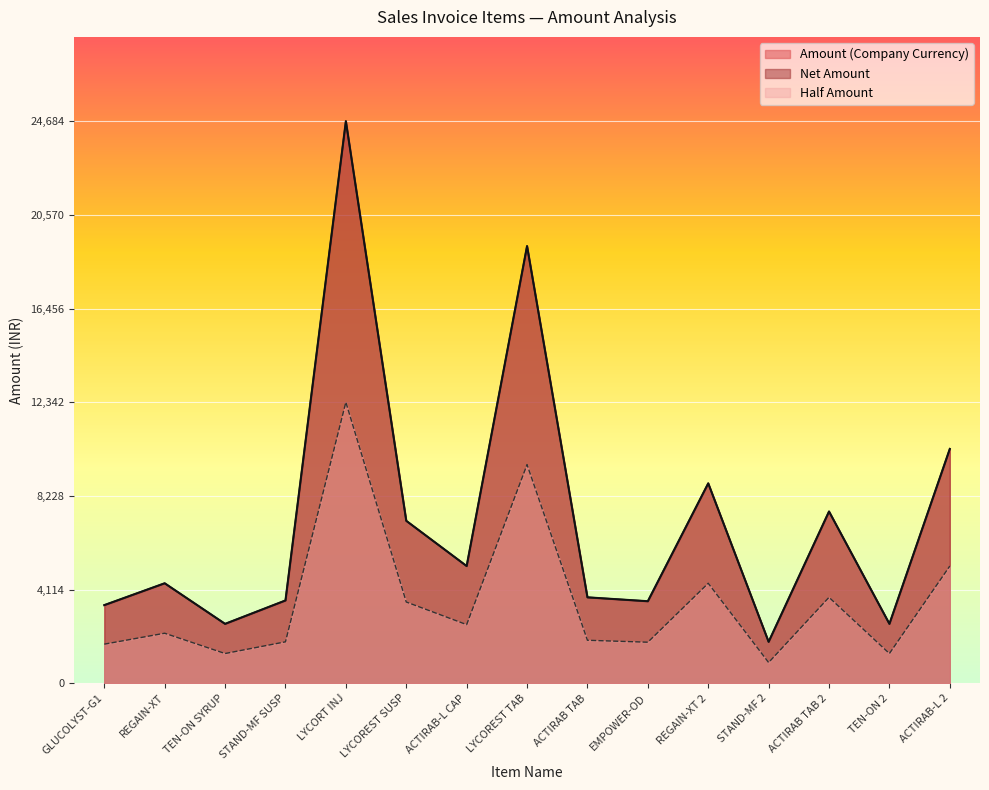

True or false: Net Amount (Company Currency) and Amount cross at least once.

False